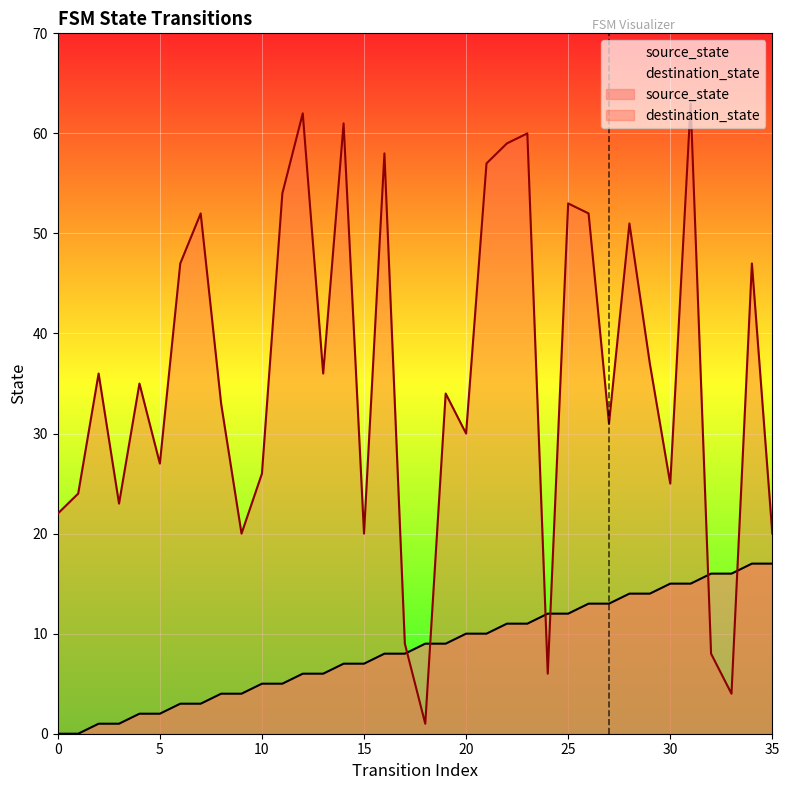

Reading left to right, extract all data points from this chart.

source_state: 0=0	1=0	2=1	3=1	4=2	5=2	6=3	7=3	8=4	9=4	10=5	11=5	12=6	13=6	14=7	15=7	16=8	17=8	18=9	19=9	20=10	21=10	22=11	23=11	24=12	25=12	26=13	27=13	28=14	29=14	30=15	31=15	32=16	33=16	34=17	35=17
destination_state: 0=22	1=24	2=36	3=23	4=35	5=27	6=47	7=52	8=33	9=20	10=26	11=54	12=62	13=36	14=61	15=20	16=58	17=9	18=1	19=34	20=30	21=57	22=59	23=60	24=6	25=53	26=52	27=31	28=51	29=37	30=25	31=63	32=8	33=4	34=47	35=20